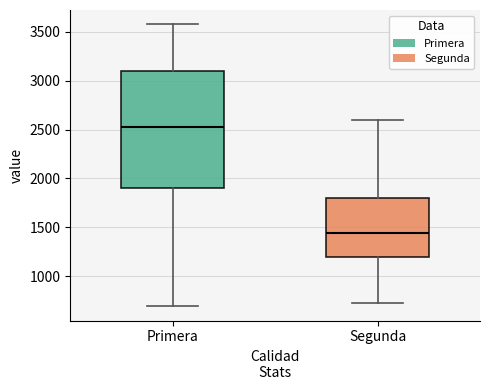

Reading left to right, read every box against the y-axis: the position of its median line, the range the box covers, and the ends of its whiskers. The values are not printed on the chart, so give them approximately, as read against the axis.

Primera: median 2550, box 1900 to 3100, whiskers 700 to 3600
Segunda: median 1450, box 1200 to 1800, whiskers 700 to 2600